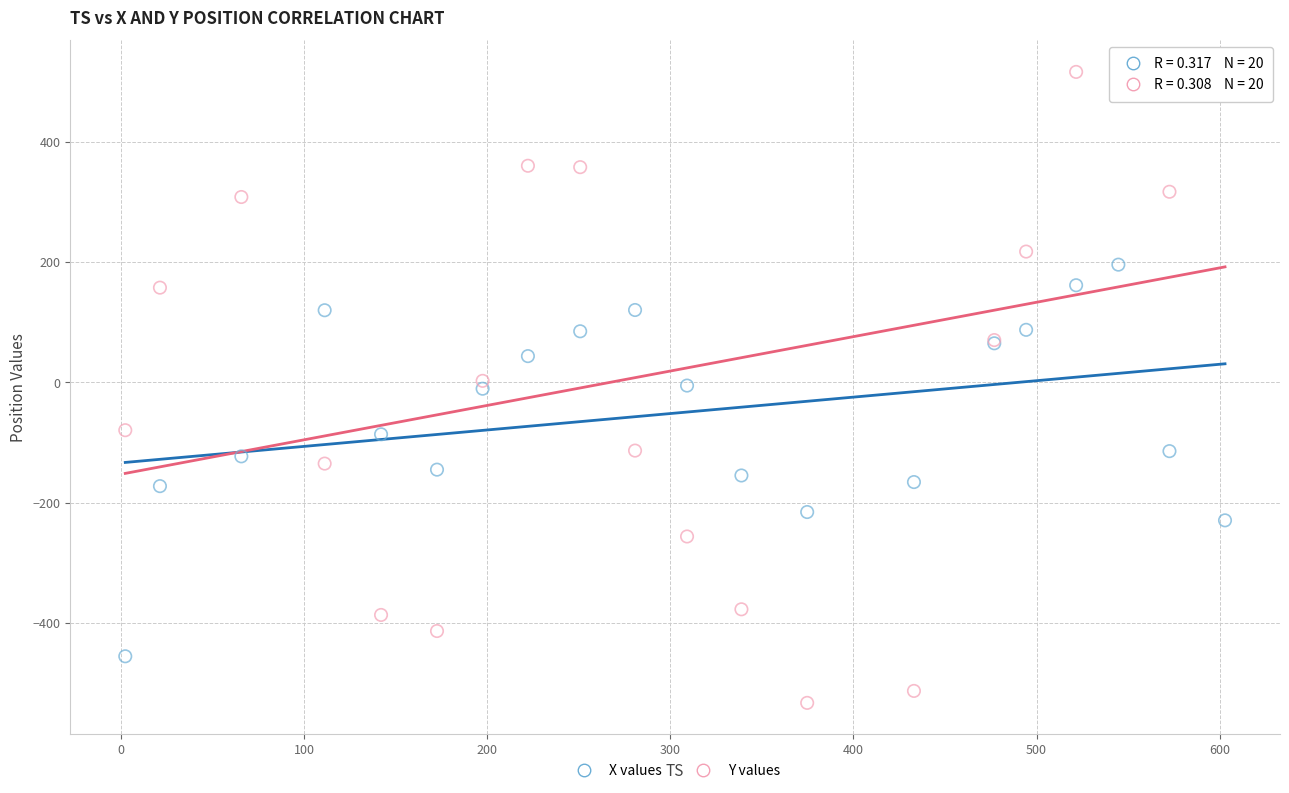

Which series reaches the minimum Y coordinate?

Y values